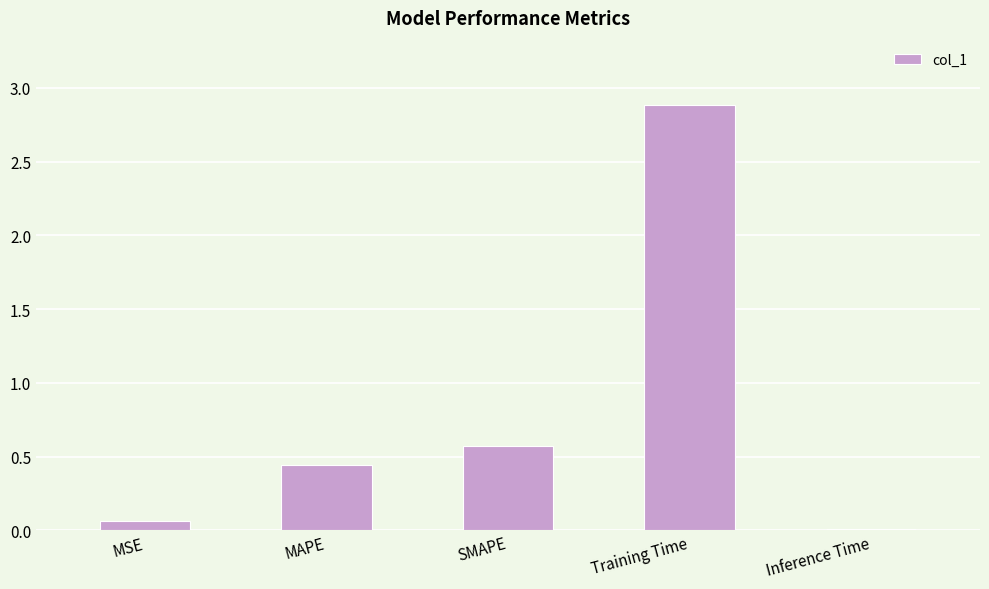

What is the change in value from Training Time to Inference Time?

-2.9